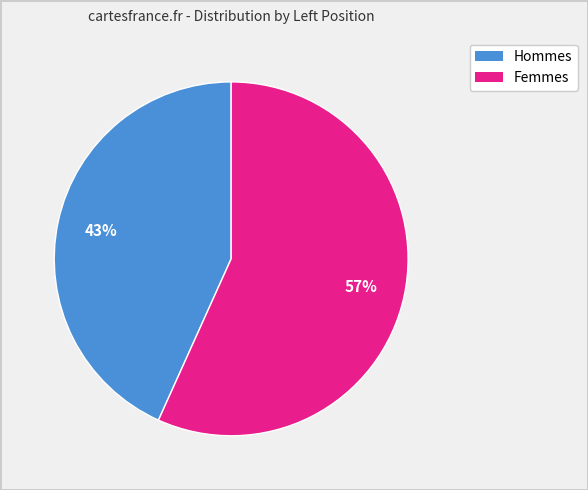

To the nearest percent, what is the average slice percentage?

50%